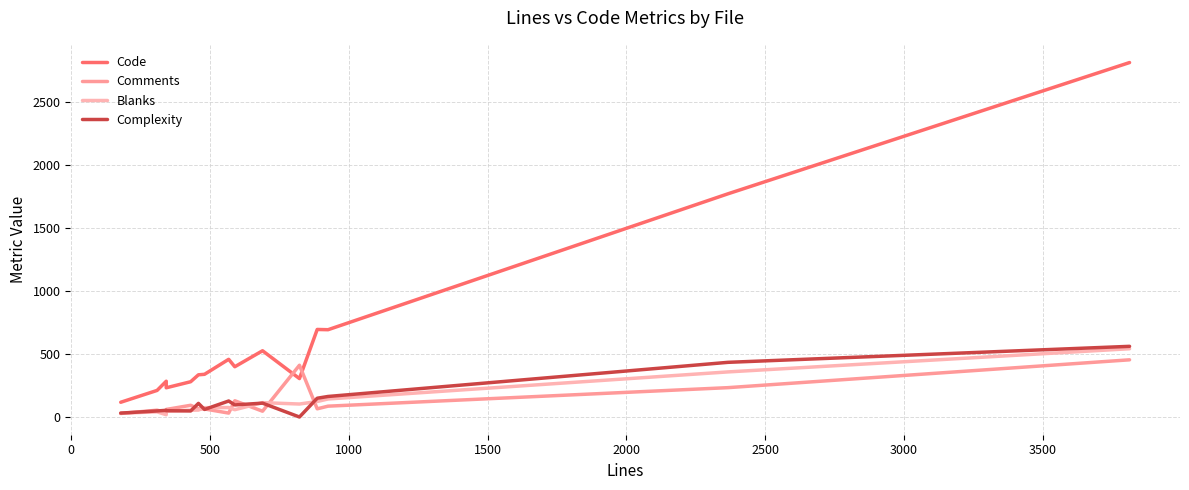

How many intersections are there between Blanks and Comments?

6